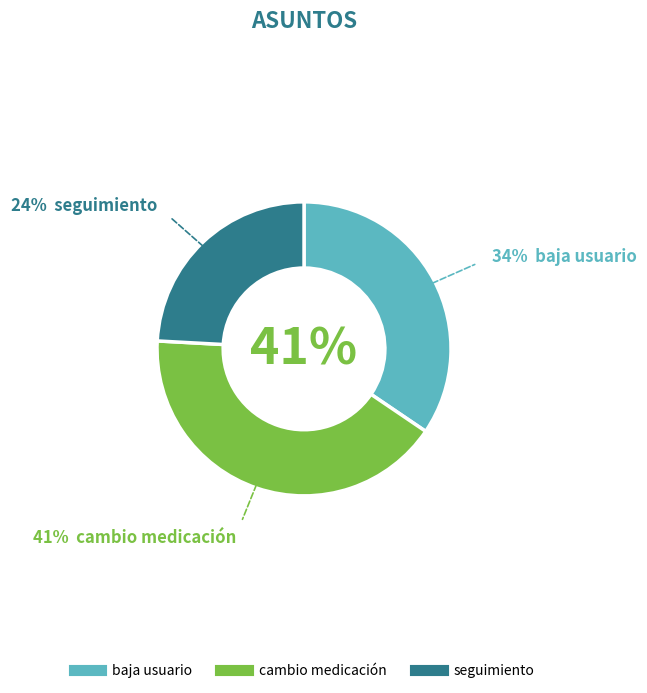

Is baja usuario the majority of the pie?

No